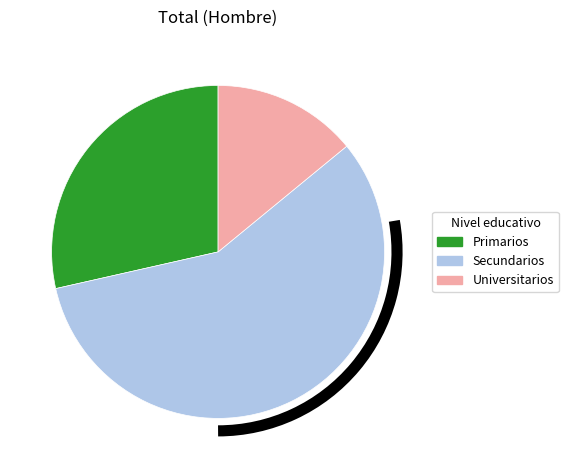

Which category has the smallest portion of the pie?

Universitarios